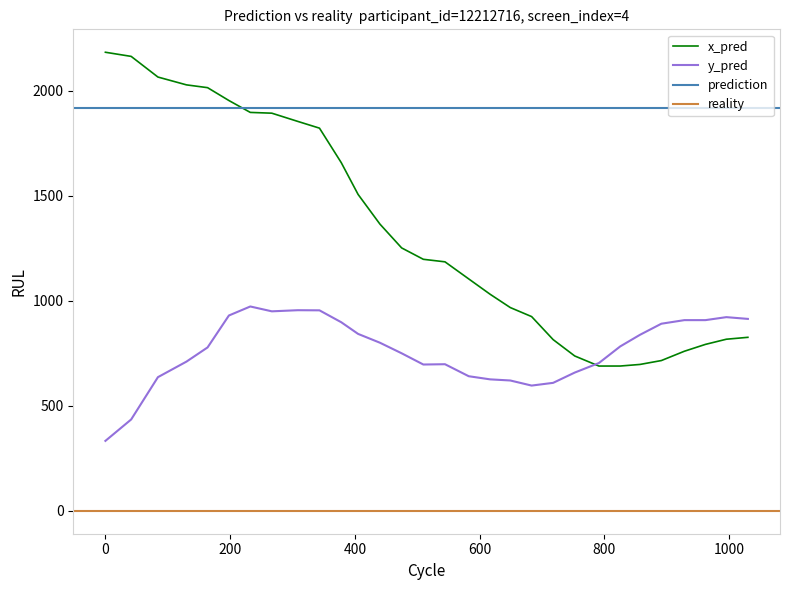

How many interior local valleys does the y_pred series have?

3